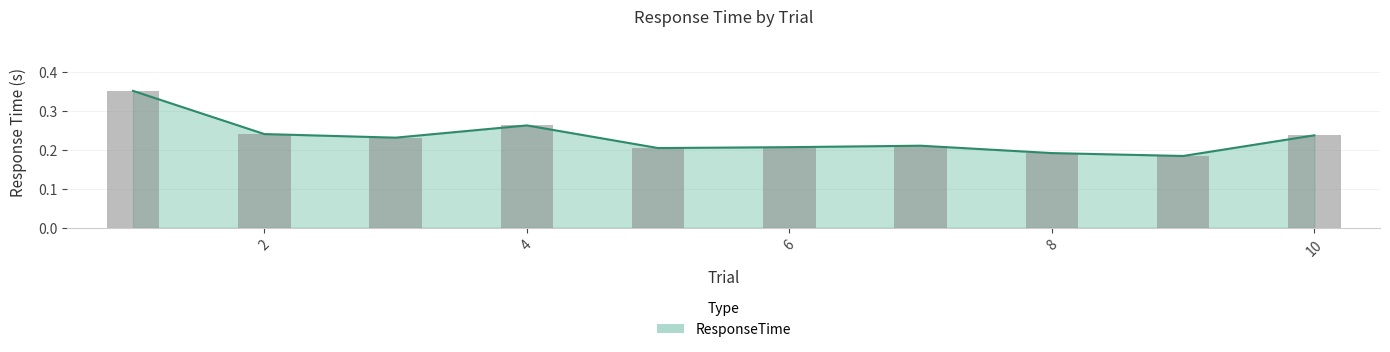

Reading right to left, list all the values displayed in this chart.

10=0.2	9=0.2	8=0.2	7=0.2	6=0.2	5=0.2	4=0.3	3=0.2	2=0.2	1=0.4